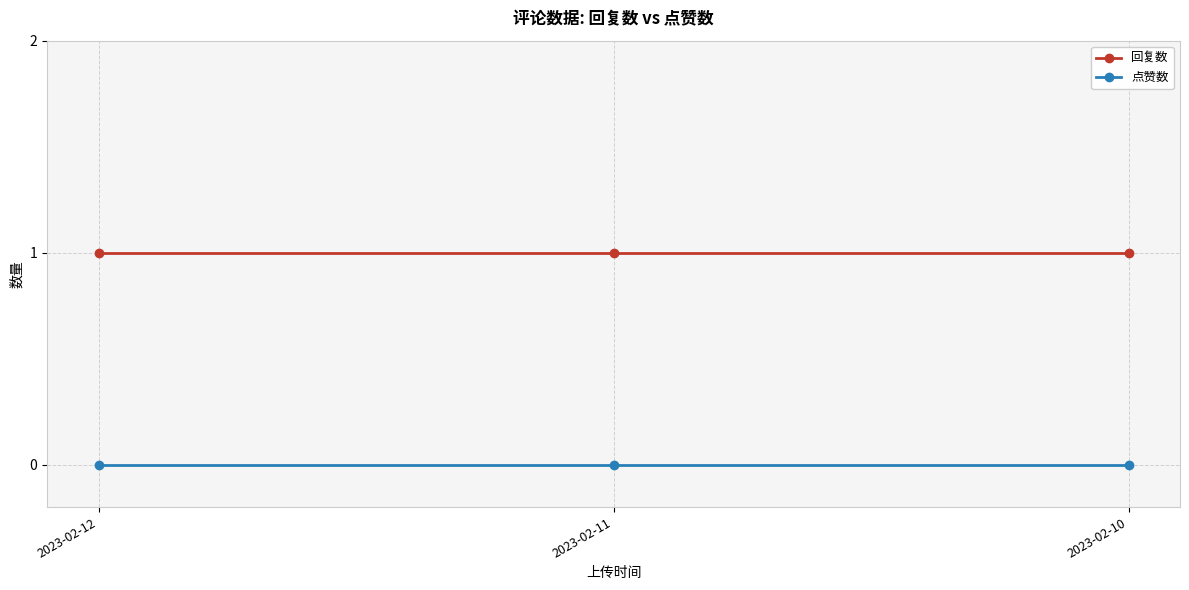

List the series in order of their peak value, lowest first.

点赞数, 回复数